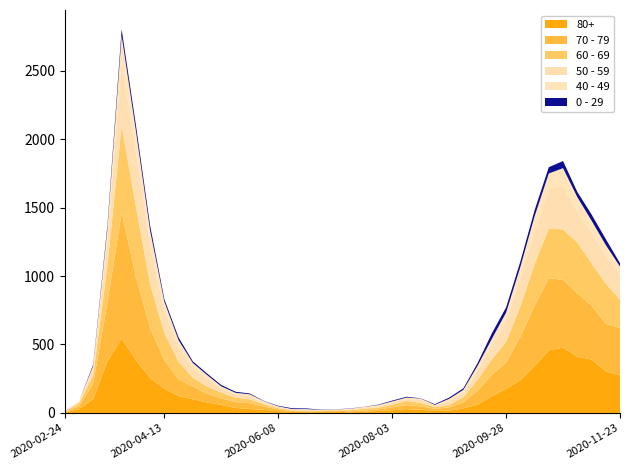

Reading left to right, what are all the values shown in this chart?

80+: 3	27	100	377	544	385	255	178	123	100	76	59	36	28	22	13	9	6	7	9	5	7	15	20	28	23	14	17	33	61	122	176	239	342	458	477	411	390	305	273
70 - 79: 4	22	113	427	920	608	365	206	123	94	63	47	43	43	24	14	6	5	5	8	7	11	11	21	29	25	16	24	43	102	157	191	318	439	526	495	464	394	346	348
60 - 69: 2	22	61	272	634	514	320	199	128	63	54	42	33	28	18	8	3	3	6	3	8	12	13	19	31	25	12	17	39	80	112	152	221	305	364	368	370	310	294	206
50 - 59: 3	7	48	190	475	392	281	163	106	75	57	33	23	23	9	10	8	9	3	5	6	12	8	16	16	22	15	28	28	64	95	142	212	230	290	322	227	228	202	182
40 - 49: 0	5	21	79	183	163	111	66	51	33	27	13	12	14	12	3	2	5	1	1	4	2	10	8	8	10	2	17	26	38	55	72	76	120	111	126	105	83	80	60
0 - 29: 1	0	10	25	47	42	36	19	20	12	11	10	8	6	2	4	6	5	2	1	2	1	3	6	6	2	5	9	11	20	40	38	39	44	46	52	38	45	43	25